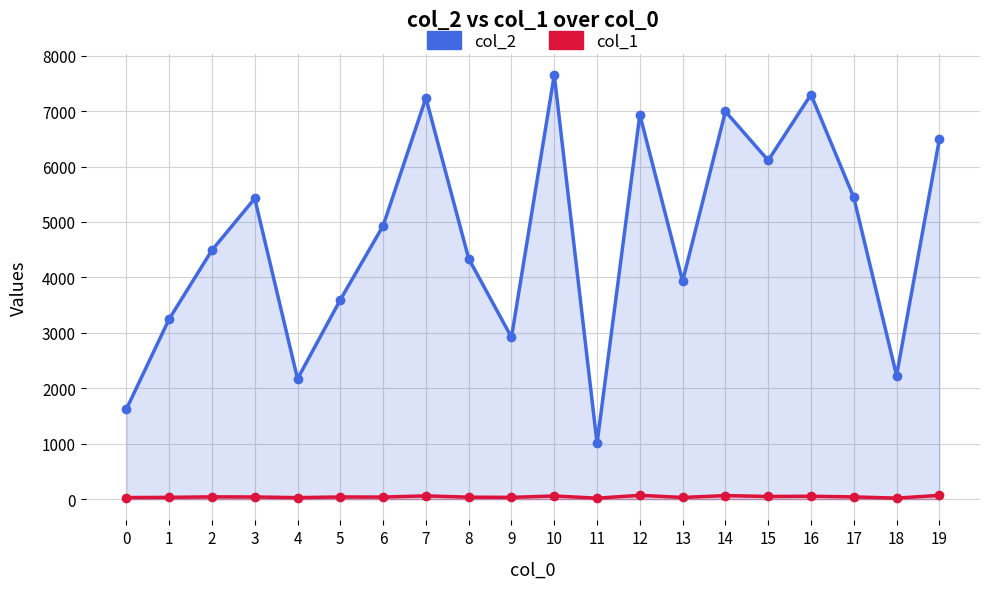

Reading left to right, what are all the values shown in this chart?

col_2: 1624	3250	4491	5424	2171	3597	4931	7237	4339	2920	7651	1008	6934	3934	6994	6110	7299	5442	2230	6489
col_1: 29	33	42	40	28	40	38	60	36	33	58	18	70	31	65	49	53	41	19	69